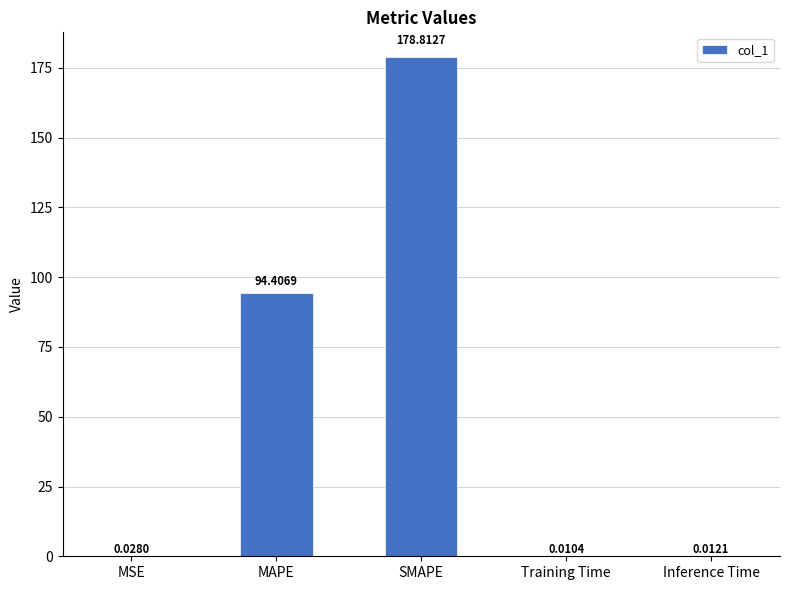

What is the sum of the values at MAPE and Training Time?

94.4